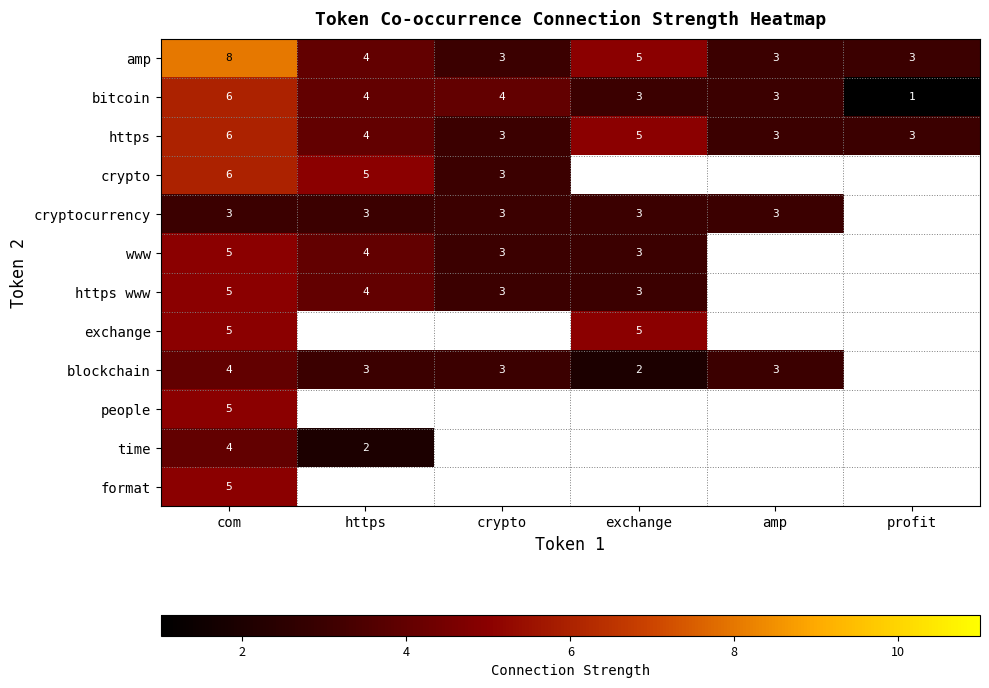

What is the smallest value displayed?

1.0